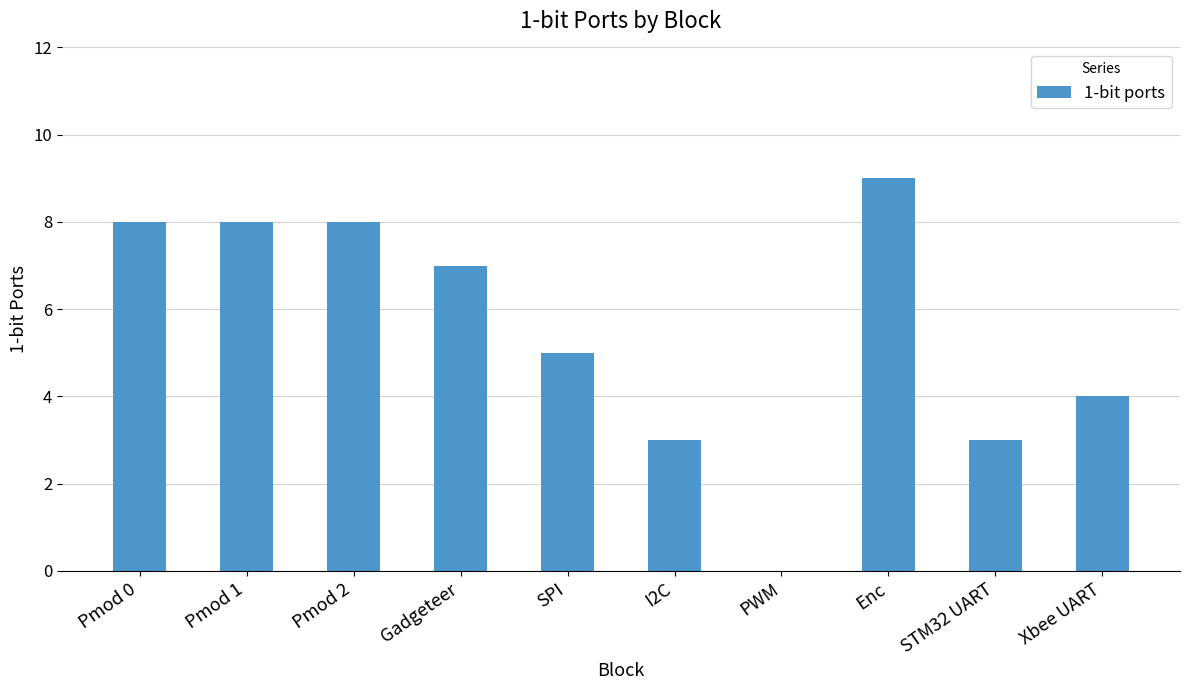

The chart shows a value of 0 at PWM. True or false?

True